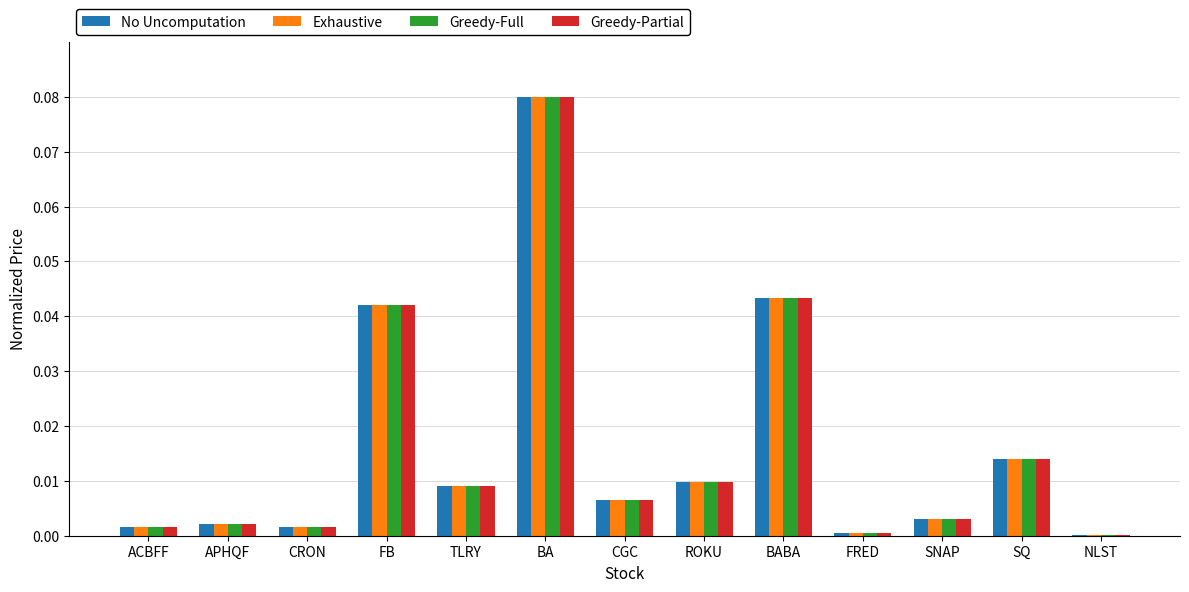

At which category does the chart reach its peak across all series?

BA